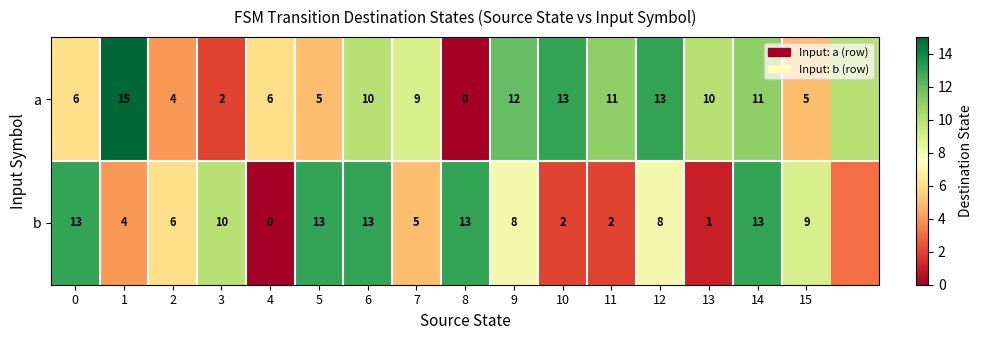

True or false: b has a value of 18 at 0.

False